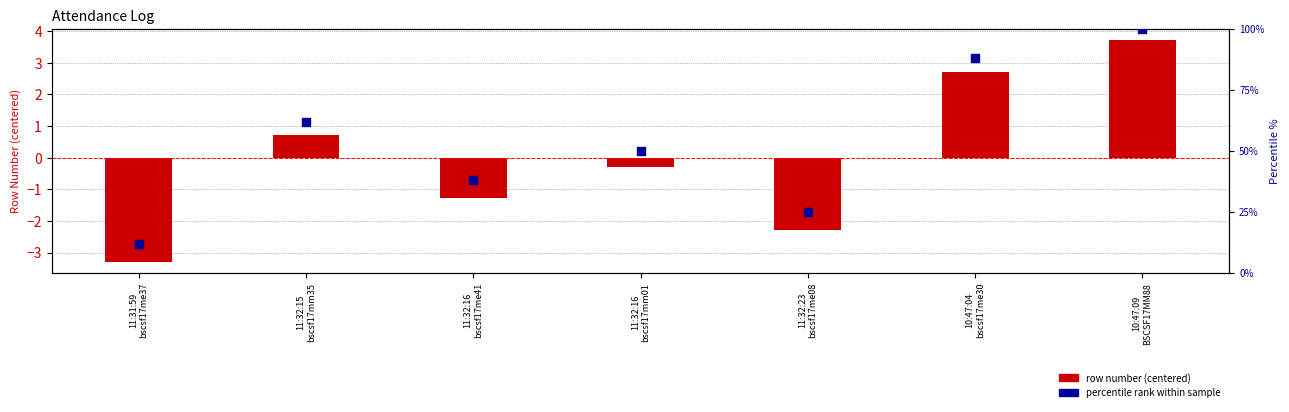

Which series contains the lowest Y value?

Row Number (centered)